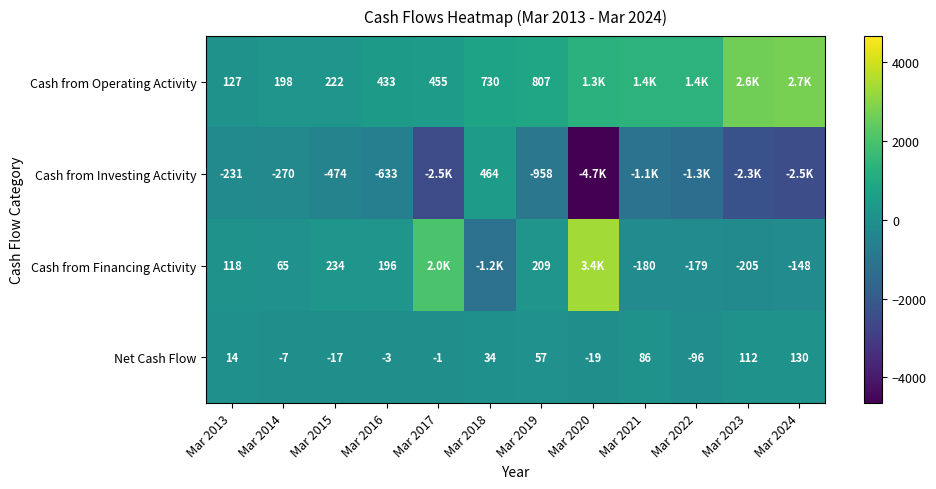

What is the average value of the Net Cash Flow series?

24